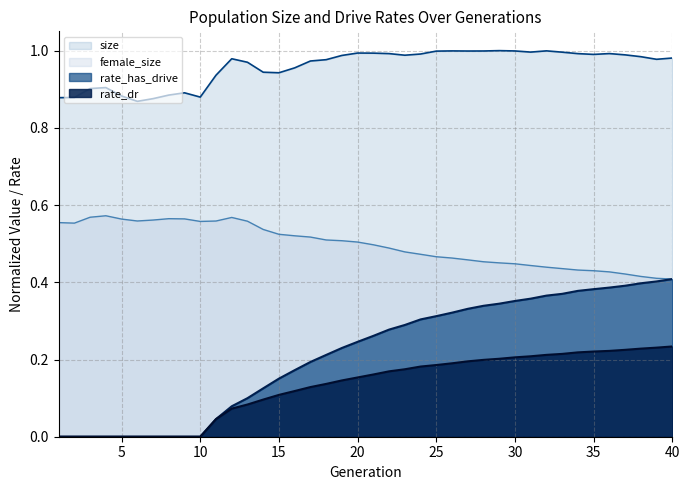

Read the size value at 5.

0.9